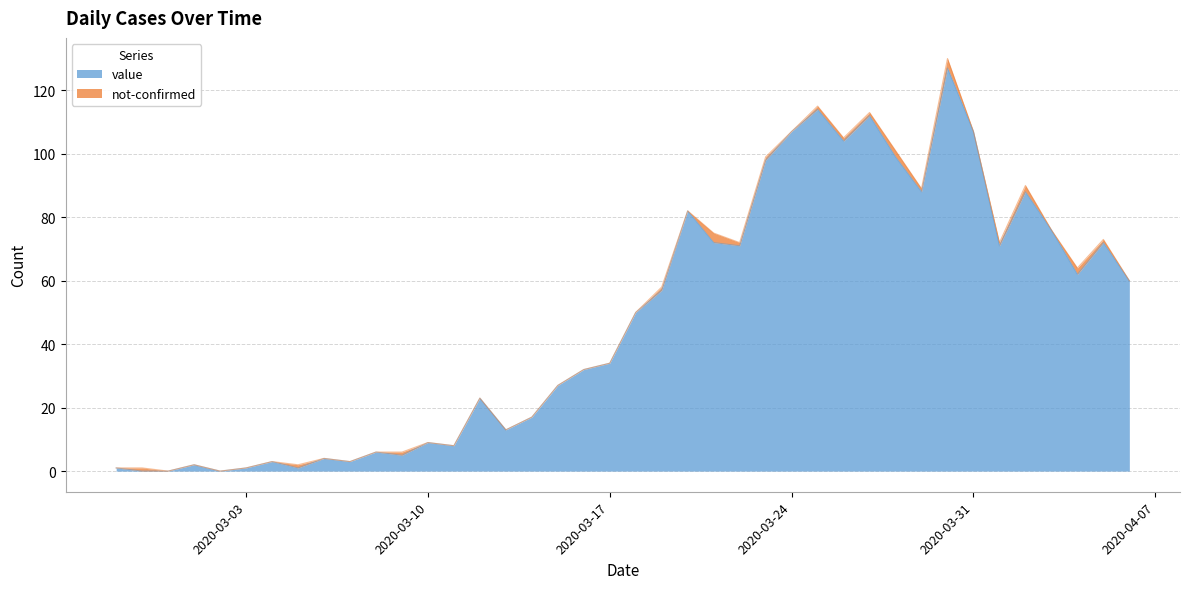

The value at 2020-04-04 is 105. True or false?

False